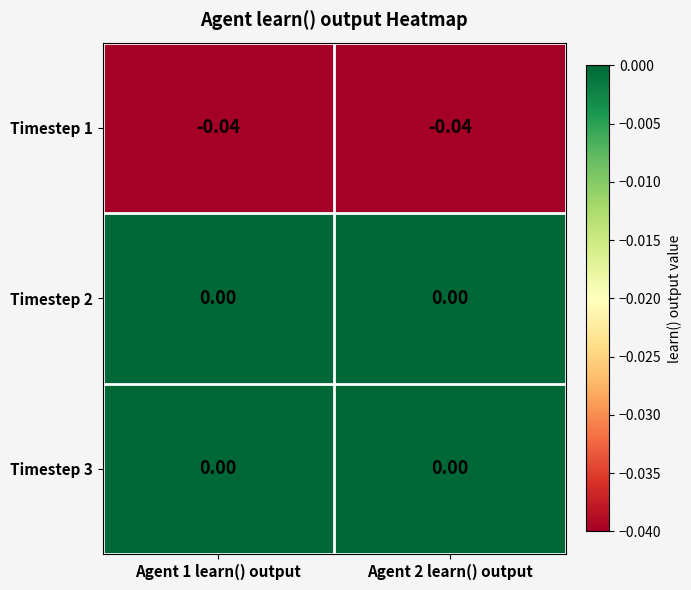

Is the value of Timestep 2 at Agent 2 learn() output greater than the value of Timestep 1 at Agent 1 learn() output?

Yes